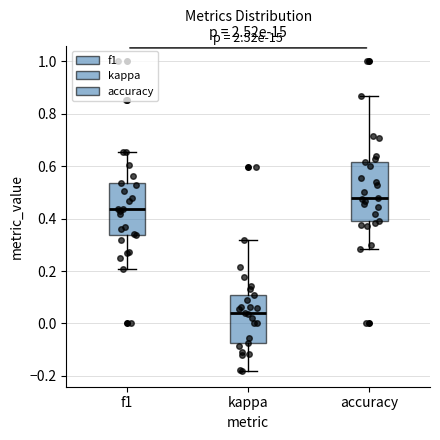

Reading left to right, read every box against the y-axis: the position of its median line, the range the box covers, and the ends of its whiskers. The values are not printed on the chart, so give them approximately, as read against the axis.

f1: median 0.44, box 0.34 to 0.54, whiskers 0.20 to 0.66
kappa: median 0.04, box -0.08 to 0.10, whiskers -0.18 to 0.32
accuracy: median 0.48, box 0.38 to 0.62, whiskers 0.28 to 0.86